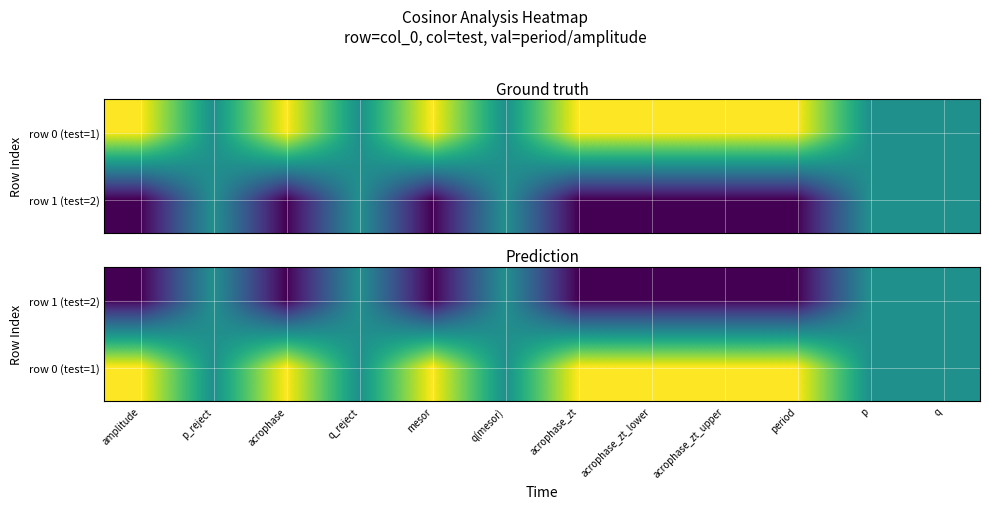

Which series changed the most between acrophase_zt_upper and period?

row 1 (test=2)